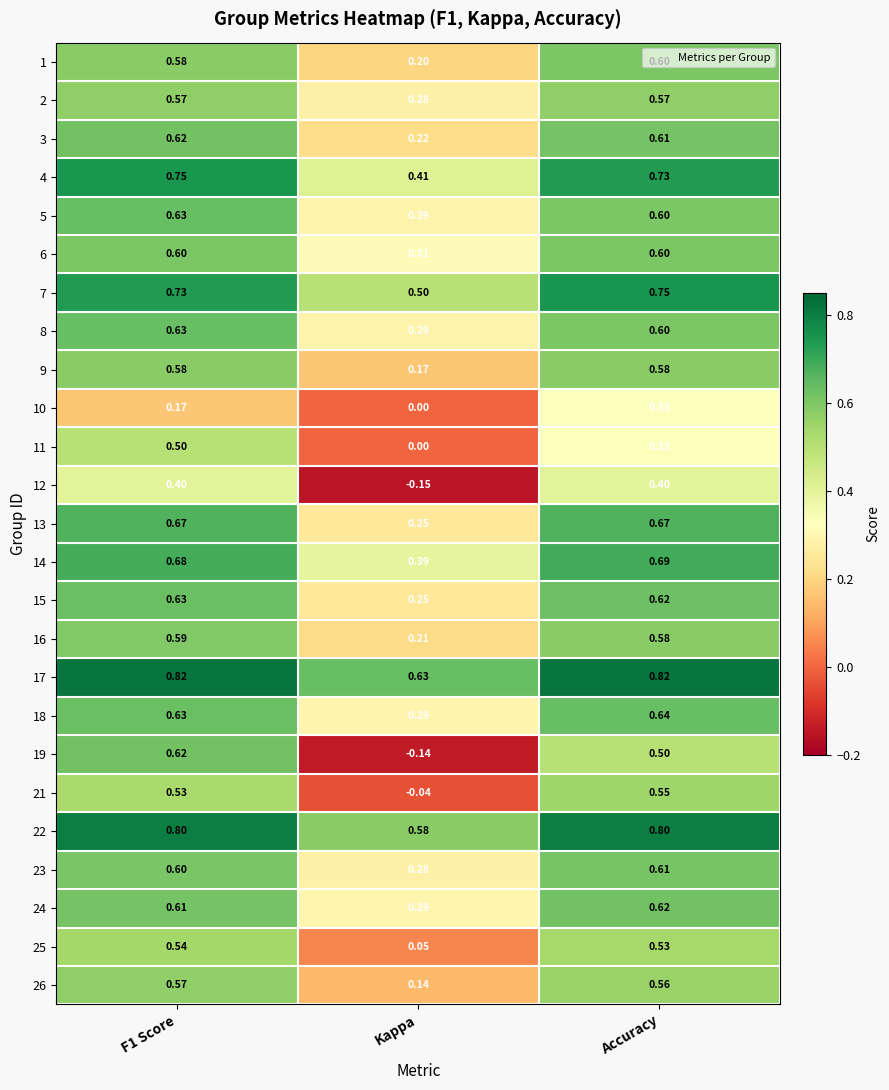

Is the value of 26 at Kappa greater than the value of 11 at Kappa?

Yes